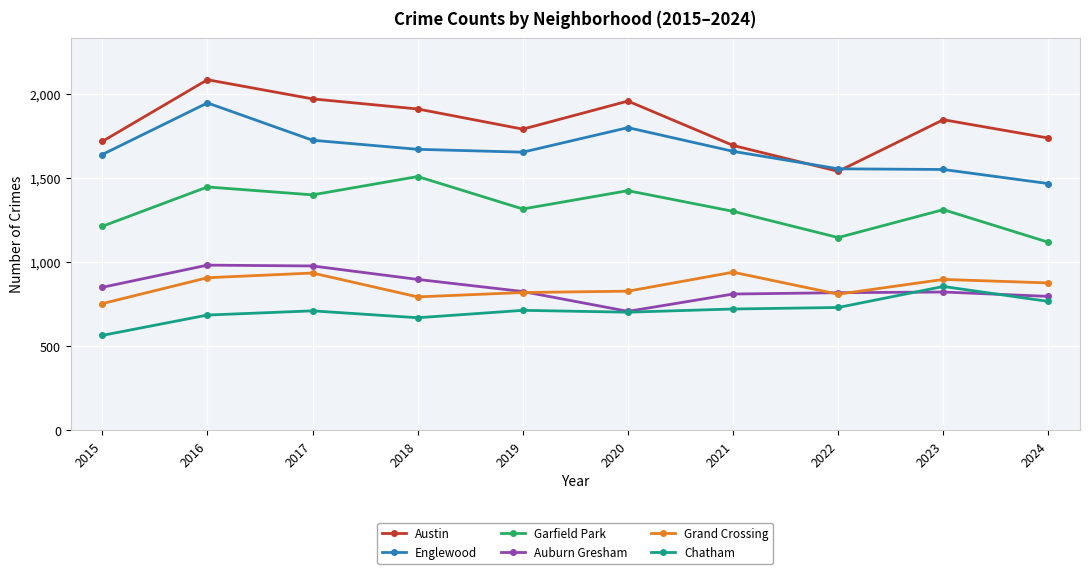

What is the value of the Englewood point at the 4th from the left?

1672